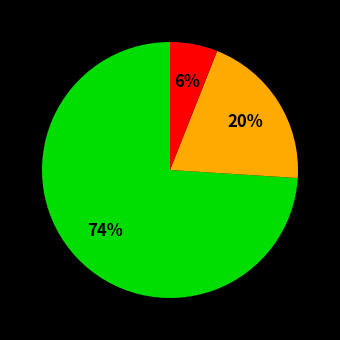

Is there a majority slice in this chart?

Yes